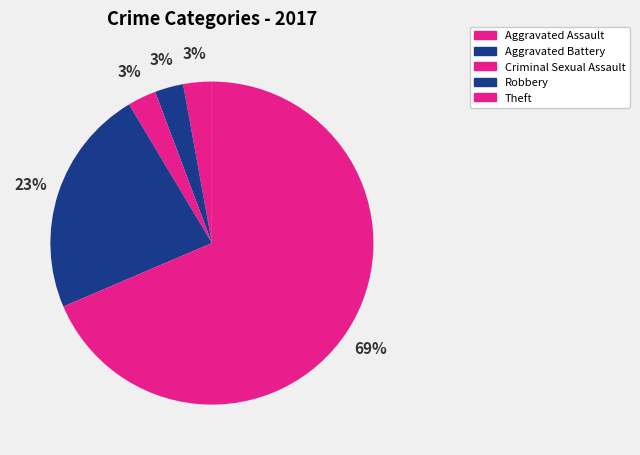

Is it true that Aggravated Assault is 3% of the pie?

True